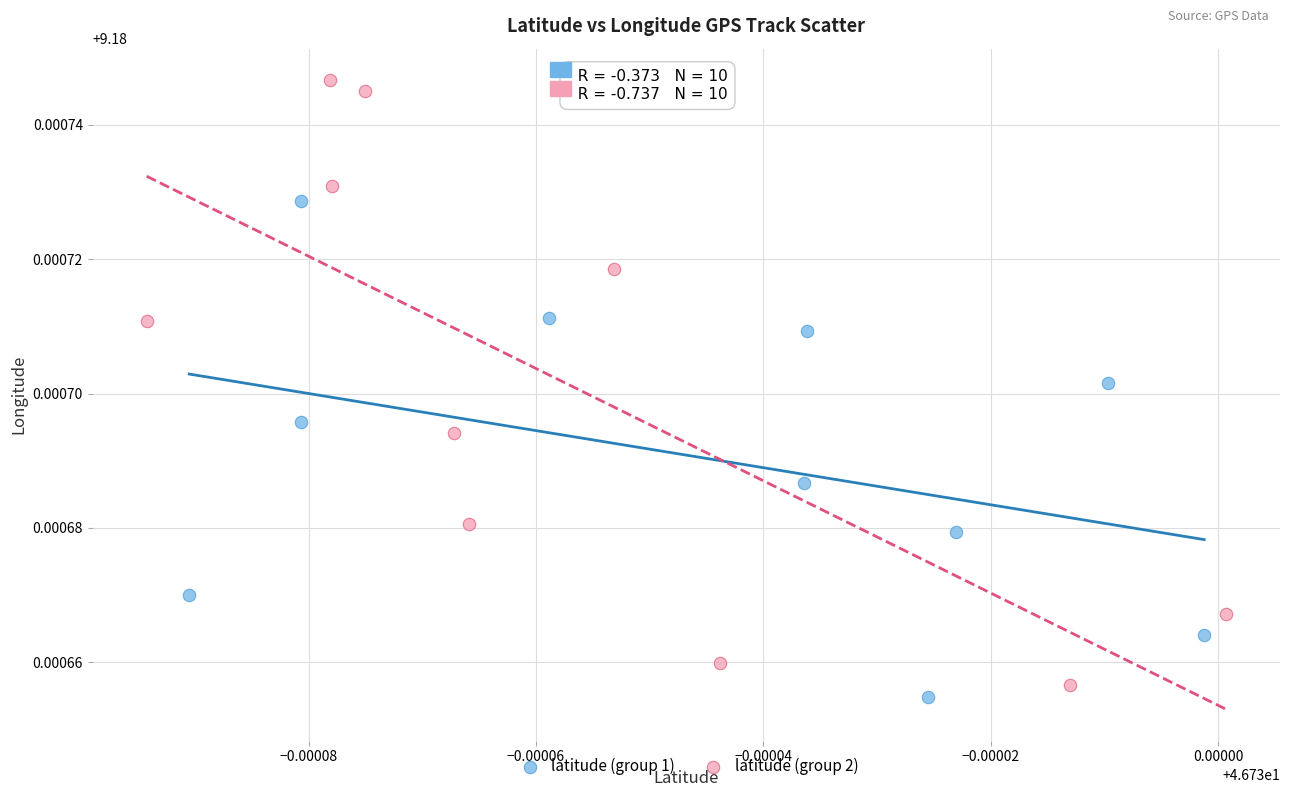

What are all the series names shown in the legend?

latitude (group 1), latitude (group 2)